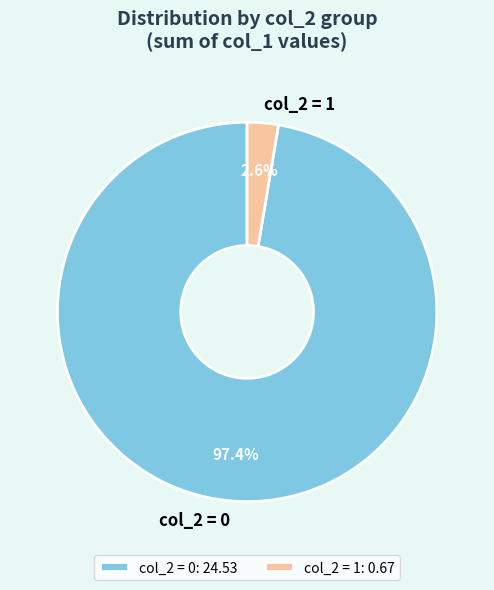

To the nearest percent, what is the average slice percentage?

50%